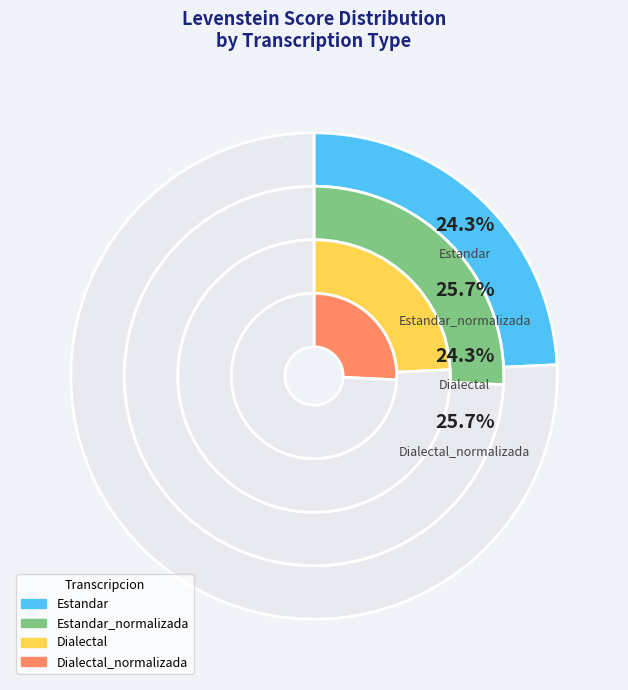

Which slice is the largest?

Estandar_normalizada